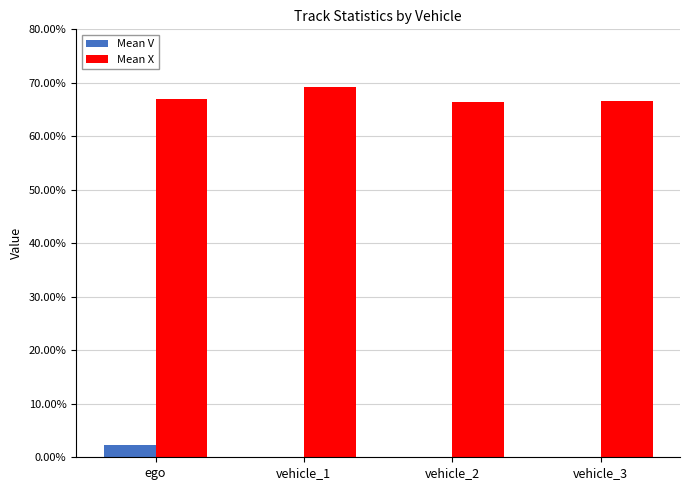

List the series in order of their overall mean, highest first.

Mean X, Mean V